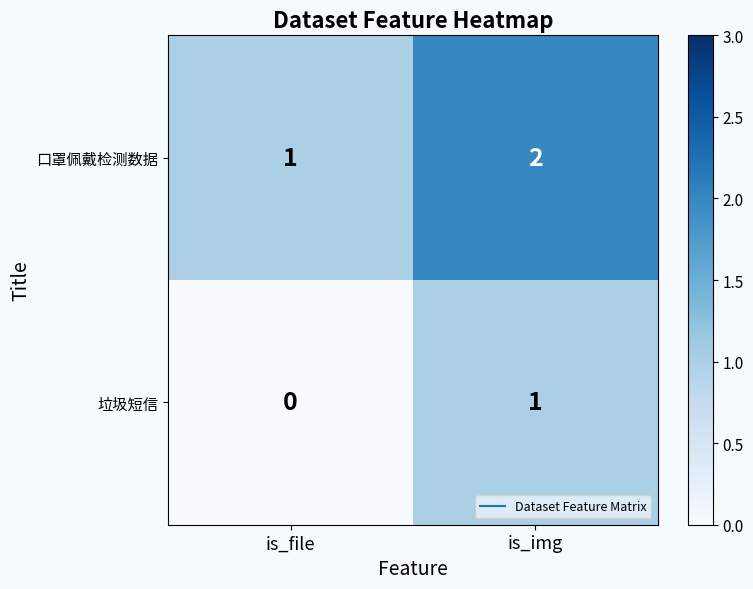

Which category has the lowest value across all series?

is_file